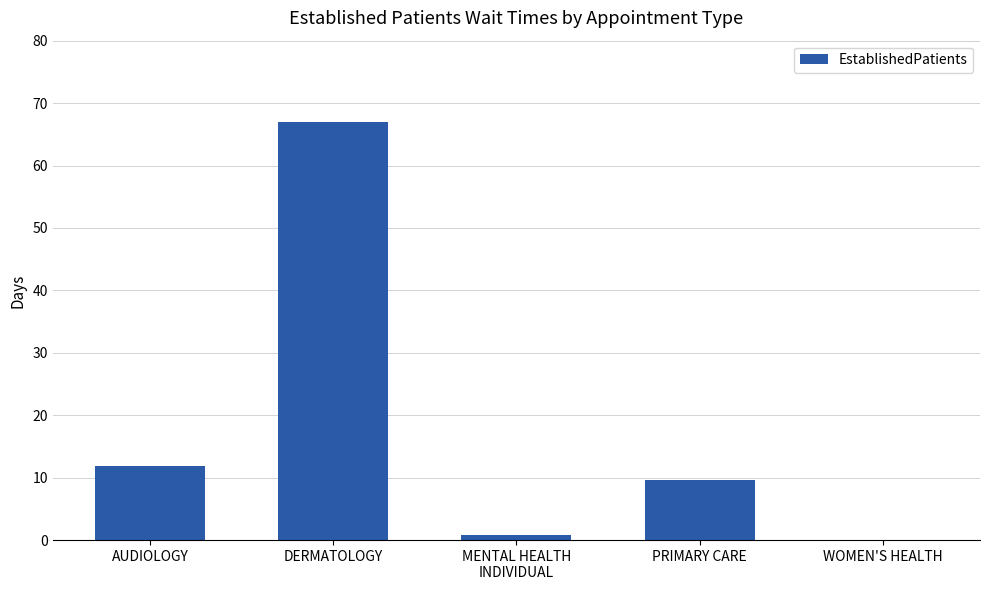

Read the value at PRIMARY CARE.

9.7